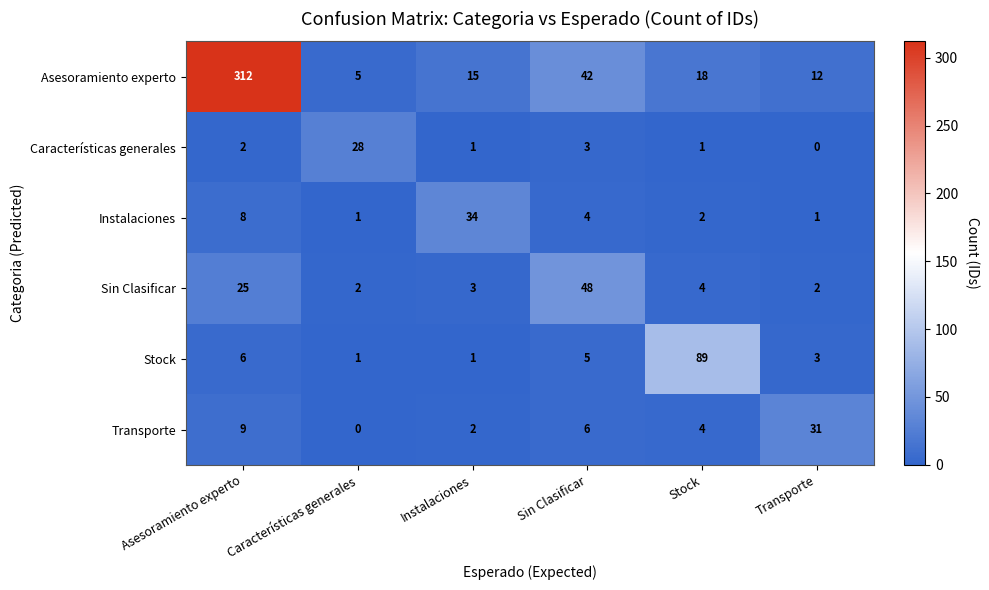

Count the number of categories in the chart.

6